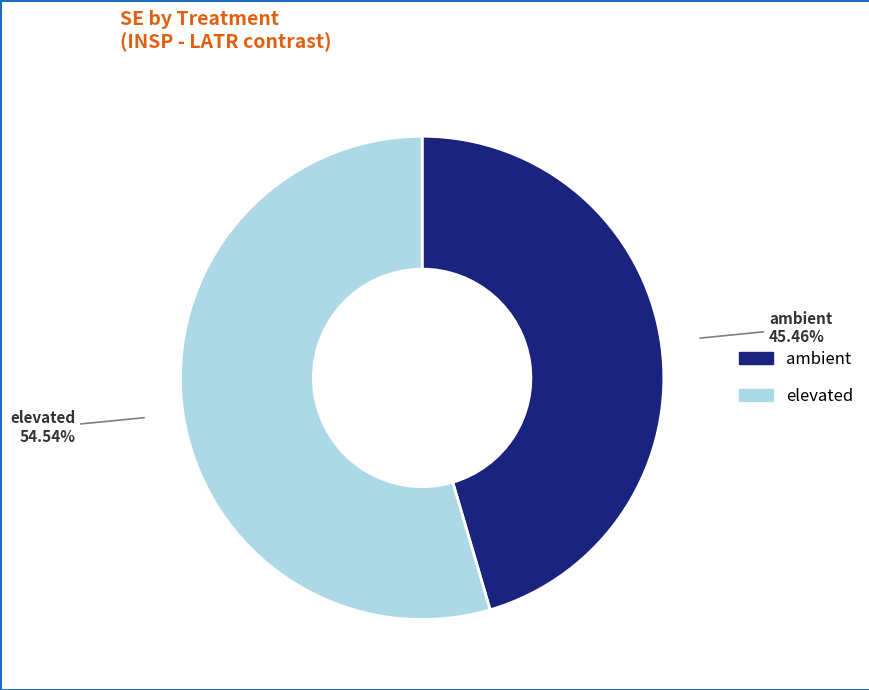

Rank the categories by value from lowest to highest.

ambient, elevated